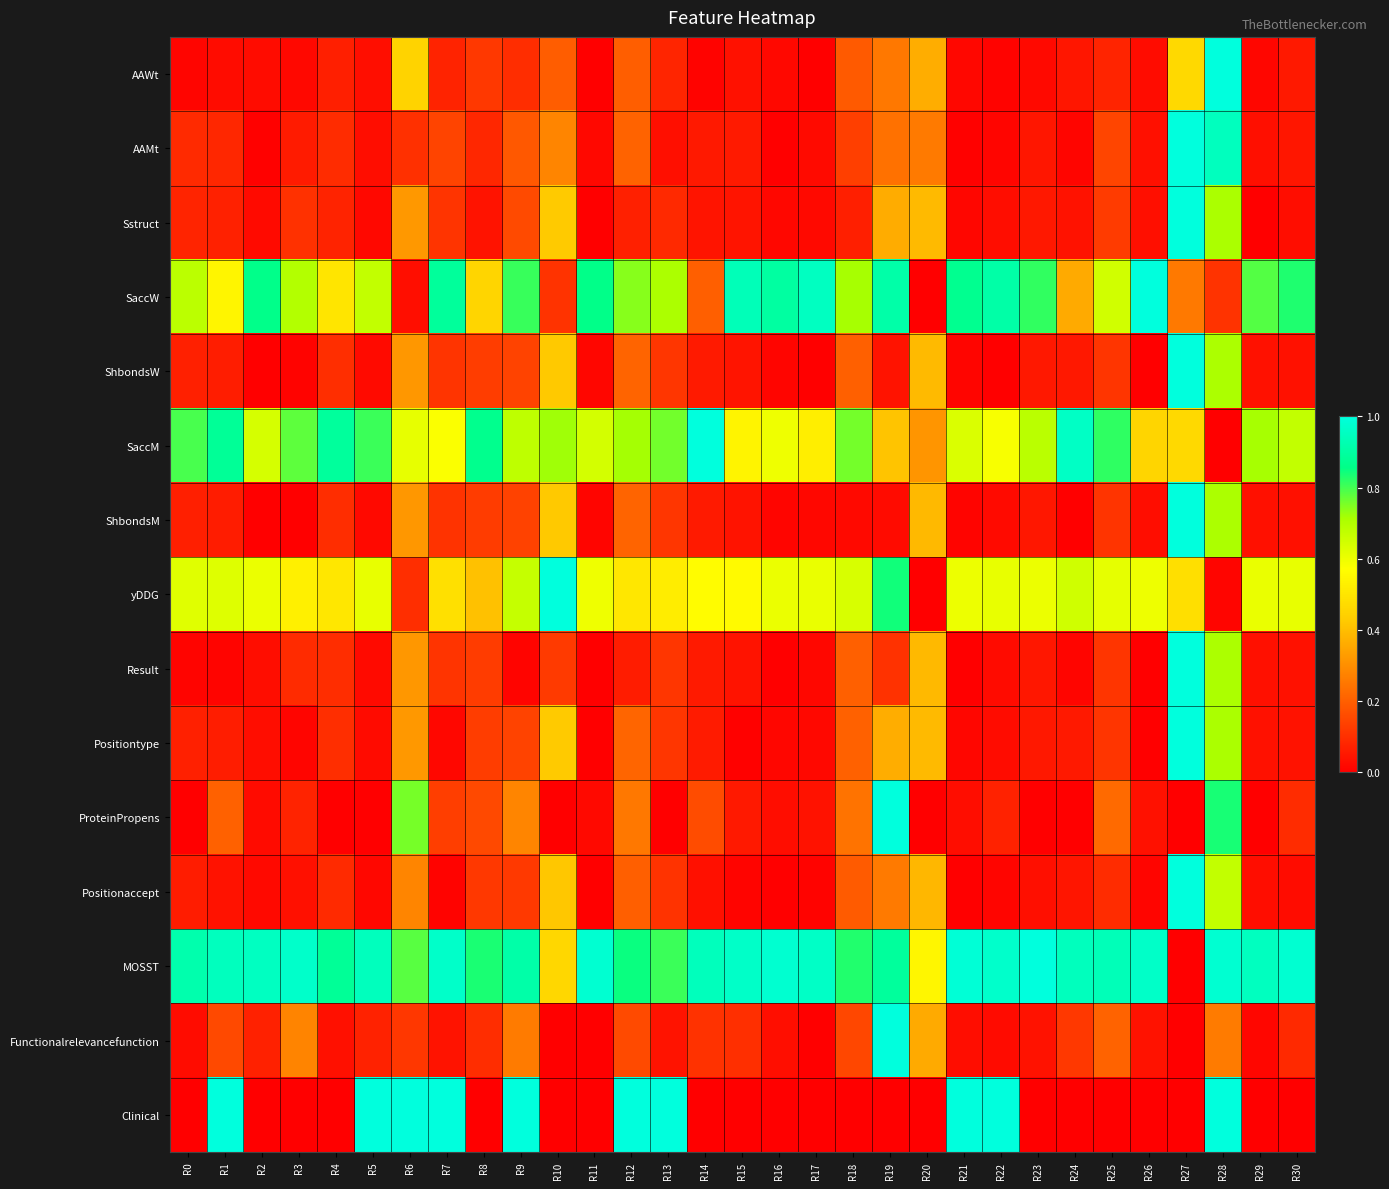

Reading left to right, transcribe all the data shown in this chart.

AAWt: R0=0.0	R1=0.0	R2=0.0	R3=0.0	R4=0.1	R5=0.0	R6=0.5	R7=0.1	R8=0.1	R9=0.1	R10=0.2	R11=0.0	R12=0.2	R13=0.1	R14=0.0	R15=0.0	R16=0.0	R17=0.0	R18=0.2	R19=0.3	R20=0.4	R21=0.0	R22=0.0	R23=0.0	R24=0.0	R25=0.1	R26=0.0	R27=0.5	R28=1.0	R29=0.0	R30=0.1
AAMt: R0=0.1	R1=0.1	R2=0.0	R3=0.1	R4=0.1	R5=0.0	R6=0.1	R7=0.1	R8=0.1	R9=0.2	R10=0.3	R11=0.0	R12=0.2	R13=0.0	R14=0.1	R15=0.1	R16=0.0	R17=0.0	R18=0.1	R19=0.2	R20=0.3	R21=0.0	R22=0.0	R23=0.0	R24=0.0	R25=0.1	R26=0.0	R27=1.0	R28=0.9	R29=0.0	R30=0.0
Sstruct: R0=0.1	R1=0.1	R2=0.0	R3=0.1	R4=0.1	R5=0.0	R6=0.3	R7=0.1	R8=0.0	R9=0.2	R10=0.4	R11=0.0	R12=0.1	R13=0.1	R14=0.0	R15=0.0	R16=0.0	R17=0.0	R18=0.1	R19=0.4	R20=0.4	R21=0.0	R22=0.0	R23=0.1	R24=0.0	R25=0.1	R26=0.0	R27=1.0	R28=0.7	R29=0.0	R30=0.0
SaccW: R0=0.7	R1=0.5	R2=0.9	R3=0.7	R4=0.5	R5=0.7	R6=0.0	R7=0.9	R8=0.5	R9=0.8	R10=0.1	R11=0.9	R12=0.7	R13=0.7	R14=0.2	R15=0.9	R16=0.9	R17=1.0	R18=0.7	R19=0.9	R20=0.0	R21=0.9	R22=0.9	R23=0.8	R24=0.4	R25=0.6	R26=1.0	R27=0.3	R28=0.1	R29=0.8	R30=0.8
ShbondsW: R0=0.1	R1=0.1	R2=0.0	R3=0.0	R4=0.1	R5=0.0	R6=0.3	R7=0.1	R8=0.1	R9=0.1	R10=0.4	R11=0.0	R12=0.2	R13=0.1	R14=0.1	R15=0.0	R16=0.0	R17=0.0	R18=0.2	R19=0.0	R20=0.4	R21=0.0	R22=0.0	R23=0.1	R24=0.1	R25=0.1	R26=0.0	R27=1.0	R28=0.7	R29=0.0	R30=0.0
SaccM: R0=0.8	R1=0.9	R2=0.6	R3=0.8	R4=0.9	R5=0.8	R6=0.6	R7=0.6	R8=0.9	R9=0.7	R10=0.7	R11=0.6	R12=0.7	R13=0.8	R14=1.0	R15=0.5	R16=0.6	R17=0.5	R18=0.8	R19=0.4	R20=0.3	R21=0.6	R22=0.6	R23=0.7	R24=1.0	R25=0.8	R26=0.5	R27=0.5	R28=0.0	R29=0.7	R30=0.7
ShbondsM: R0=0.1	R1=0.1	R2=0.0	R3=0.0	R4=0.1	R5=0.0	R6=0.3	R7=0.1	R8=0.1	R9=0.1	R10=0.4	R11=0.0	R12=0.2	R13=0.1	R14=0.1	R15=0.0	R16=0.0	R17=0.0	R18=0.0	R19=0.0	R20=0.4	R21=0.0	R22=0.0	R23=0.1	R24=0.0	R25=0.1	R26=0.0	R27=1.0	R28=0.7	R29=0.0	R30=0.0
yDDG: R0=0.6	R1=0.6	R2=0.6	R3=0.5	R4=0.5	R5=0.6	R6=0.1	R7=0.5	R8=0.4	R9=0.7	R10=1.0	R11=0.6	R12=0.5	R13=0.5	R14=0.6	R15=0.6	R16=0.6	R17=0.6	R18=0.6	R19=0.8	R20=0.0	R21=0.6	R22=0.6	R23=0.6	R24=0.7	R25=0.6	R26=0.6	R27=0.5	R28=0.0	R29=0.6	R30=0.6
Result: R0=0.0	R1=0.0	R2=0.0	R3=0.1	R4=0.1	R5=0.0	R6=0.3	R7=0.1	R8=0.1	R9=0.0	R10=0.1	R11=0.0	R12=0.1	R13=0.1	R14=0.1	R15=0.0	R16=0.0	R17=0.0	R18=0.2	R19=0.1	R20=0.4	R21=0.0	R22=0.0	R23=0.1	R24=0.0	R25=0.1	R26=0.0	R27=1.0	R28=0.7	R29=0.0	R30=0.0
Positiontype: R0=0.1	R1=0.1	R2=0.0	R3=0.0	R4=0.1	R5=0.0	R6=0.3	R7=0.0	R8=0.1	R9=0.1	R10=0.4	R11=0.0	R12=0.2	R13=0.1	R14=0.1	R15=0.0	R16=0.0	R17=0.0	R18=0.2	R19=0.4	R20=0.4	R21=0.0	R22=0.0	R23=0.1	R24=0.1	R25=0.1	R26=0.0	R27=1.0	R28=0.7	R29=0.0	R30=0.0
ProteinPropens: R0=0.0	R1=0.2	R2=0.0	R3=0.1	R4=0.0	R5=0.0	R6=0.8	R7=0.1	R8=0.2	R9=0.3	R10=0.0	R11=0.0	R12=0.3	R13=0.0	R14=0.2	R15=0.1	R16=0.0	R17=0.0	R18=0.2	R19=1.0	R20=0.0	R21=0.0	R22=0.1	R23=0.0	R24=0.0	R25=0.2	R26=0.0	R27=0.0	R28=0.8	R29=0.0	R30=0.1
Positionaccept: R0=0.1	R1=0.0	R2=0.0	R3=0.0	R4=0.1	R5=0.0	R6=0.3	R7=0.0	R8=0.1	R9=0.1	R10=0.4	R11=0.0	R12=0.2	R13=0.1	R14=0.0	R15=0.0	R16=0.0	R17=0.0	R18=0.2	R19=0.3	R20=0.4	R21=0.0	R22=0.0	R23=0.0	R24=0.0	R25=0.1	R26=0.0	R27=1.0	R28=0.7	R29=0.0	R30=0.0
MOSST: R0=0.9	R1=0.9	R2=1.0	R3=1.0	R4=0.9	R5=0.9	R6=0.8	R7=1.0	R8=0.8	R9=0.9	R10=0.5	R11=1.0	R12=0.8	R13=0.8	R14=0.9	R15=1.0	R16=1.0	R17=1.0	R18=0.8	R19=0.9	R20=0.5	R21=1.0	R22=1.0	R23=1.0	R24=0.9	R25=0.9	R26=1.0	R27=0.0	R28=1.0	R29=1.0	R30=1.0
Functionalrelevancefunction: R0=0.0	R1=0.2	R2=0.1	R3=0.3	R4=0.0	R5=0.1	R6=0.1	R7=0.0	R8=0.1	R9=0.3	R10=0.0	R11=0.0	R12=0.2	R13=0.0	R14=0.1	R15=0.1	R16=0.0	R17=0.0	R18=0.2	R19=1.0	R20=0.4	R21=0.0	R22=0.0	R23=0.0	R24=0.1	R25=0.2	R26=0.0	R27=0.0	R28=0.3	R29=0.0	R30=0.1
Clinical: R0=0.0	R1=1.0	R2=0.0	R3=0.0	R4=0.0	R5=1.0	R6=1.0	R7=1.0	R8=0.0	R9=1.0	R10=0.0	R11=0.0	R12=1.0	R13=1.0	R14=0.0	R15=0.0	R16=0.0	R17=0.0	R18=0.0	R19=0.0	R20=0.0	R21=1.0	R22=1.0	R23=0.0	R24=0.0	R25=0.0	R26=0.0	R27=0.0	R28=1.0	R29=0.0	R30=0.0